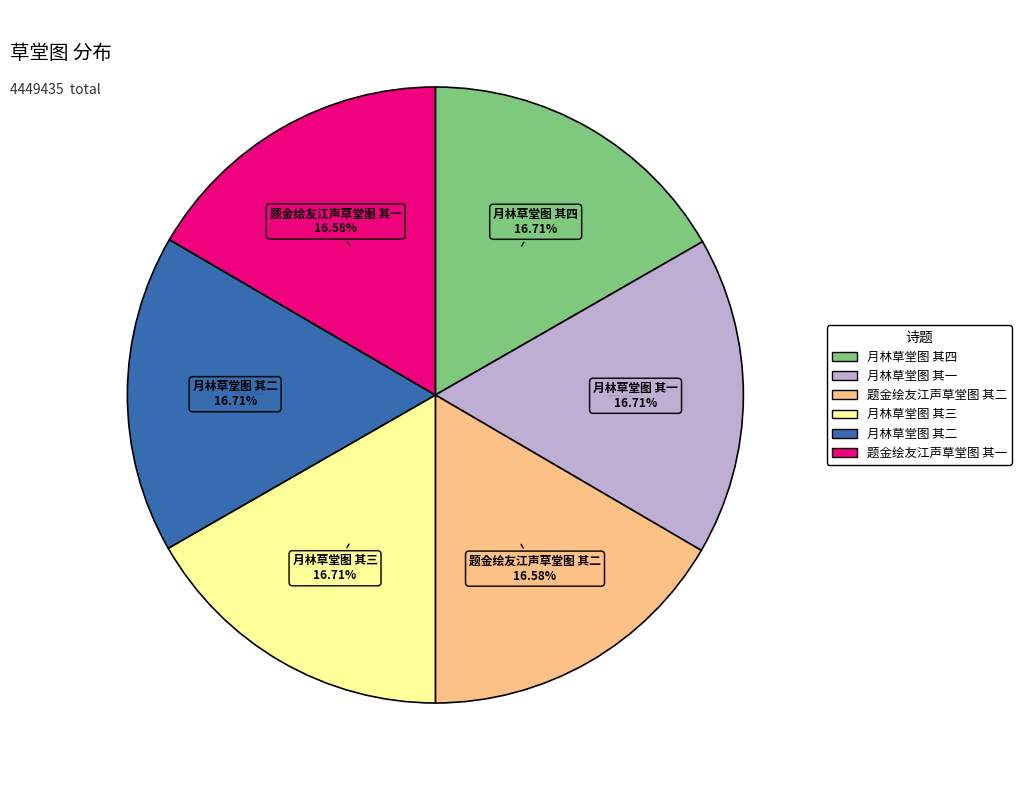

What is the total percentage of 题金绘友江声草堂图 其一 and 月林草堂图 其三?

33.3%